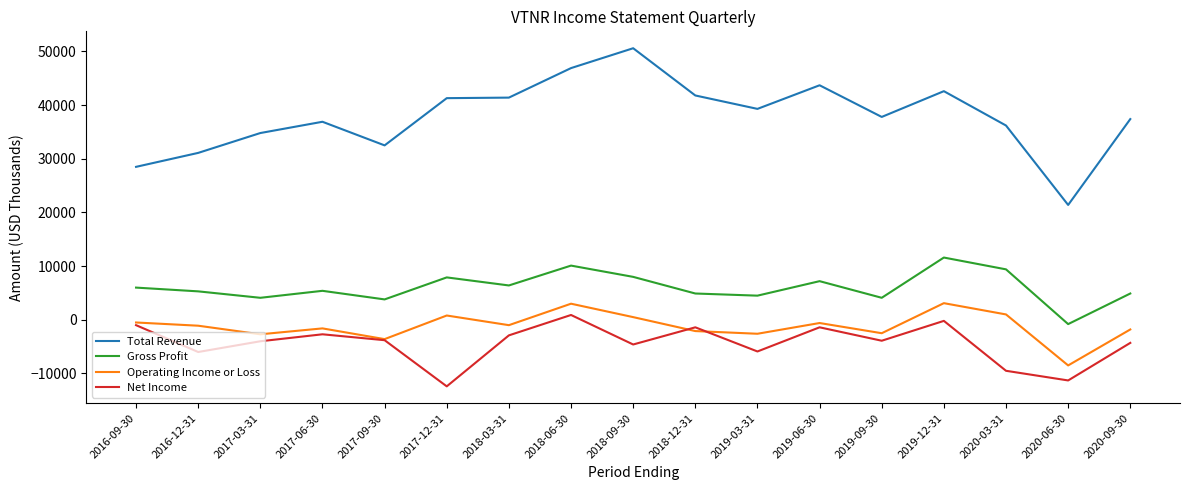

At how many categories does at least one series exceed 29292?

15